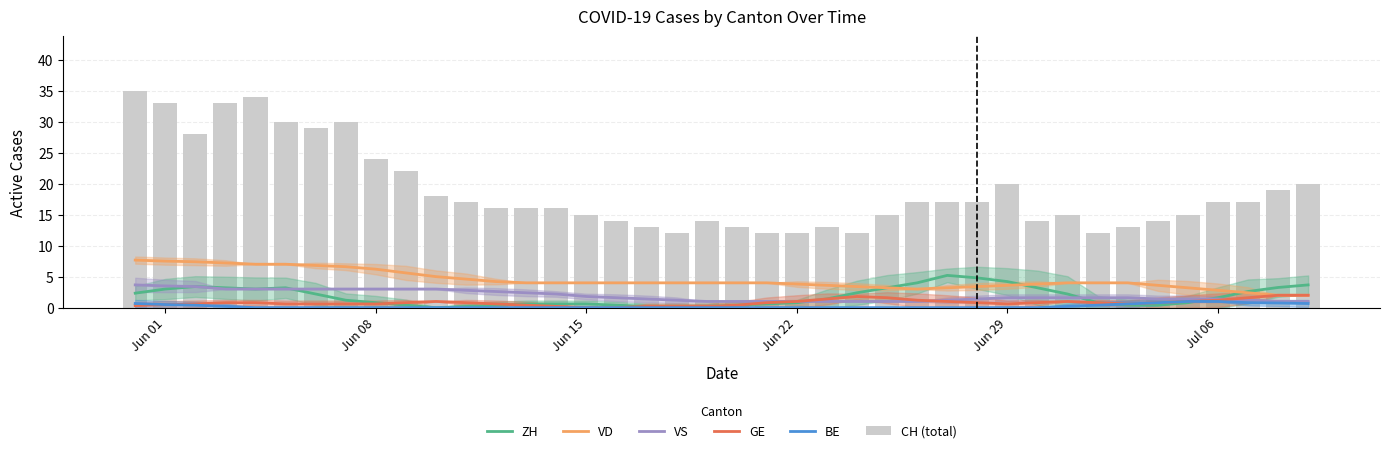

What is the average value of the ZH series?

1.8